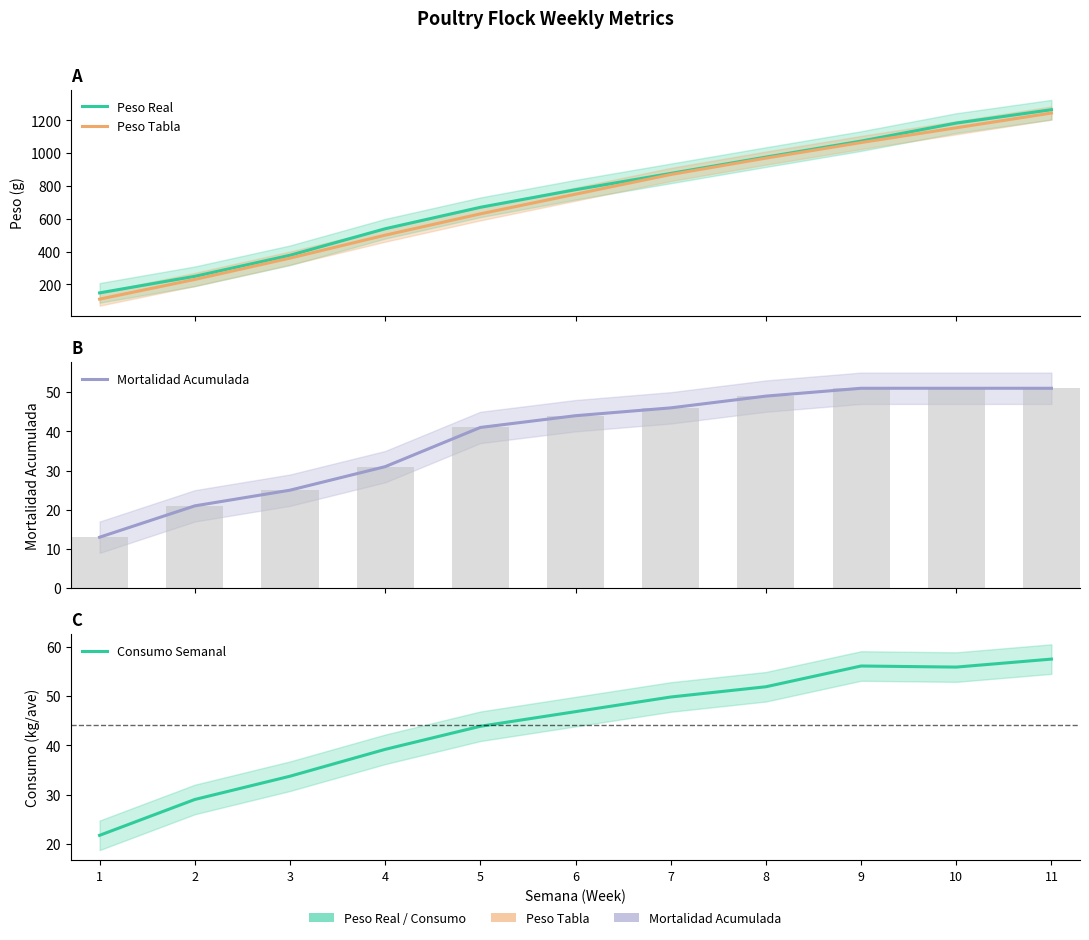

True or false: Peso Tabla has a value of 155.1 at 2.

False